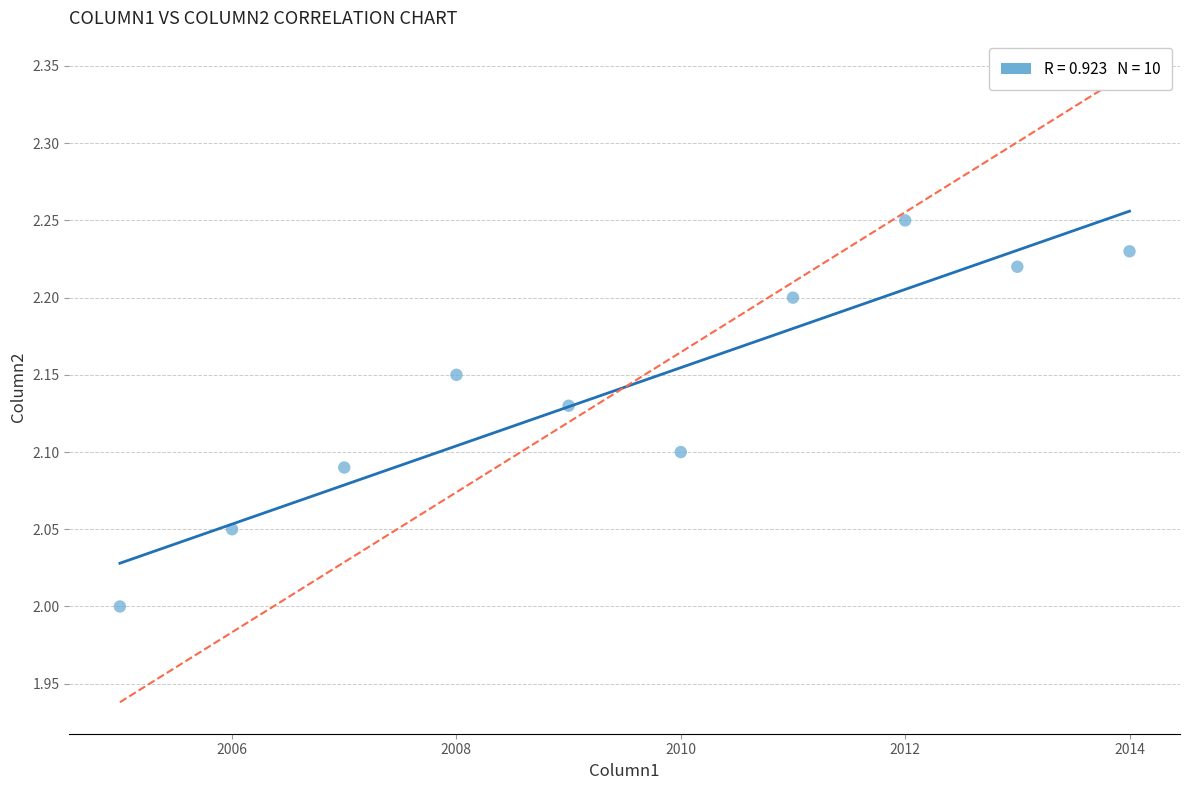

What is the average X value?

2009.5